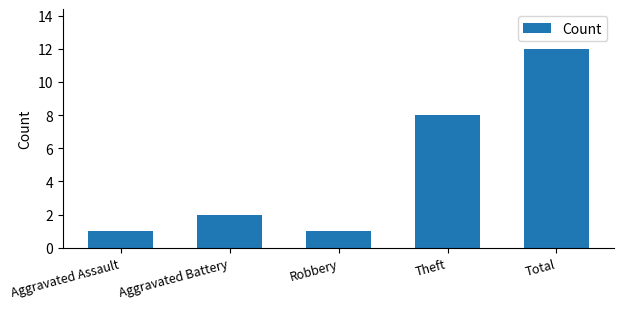

Where is the data nearest to the value 6?

Theft